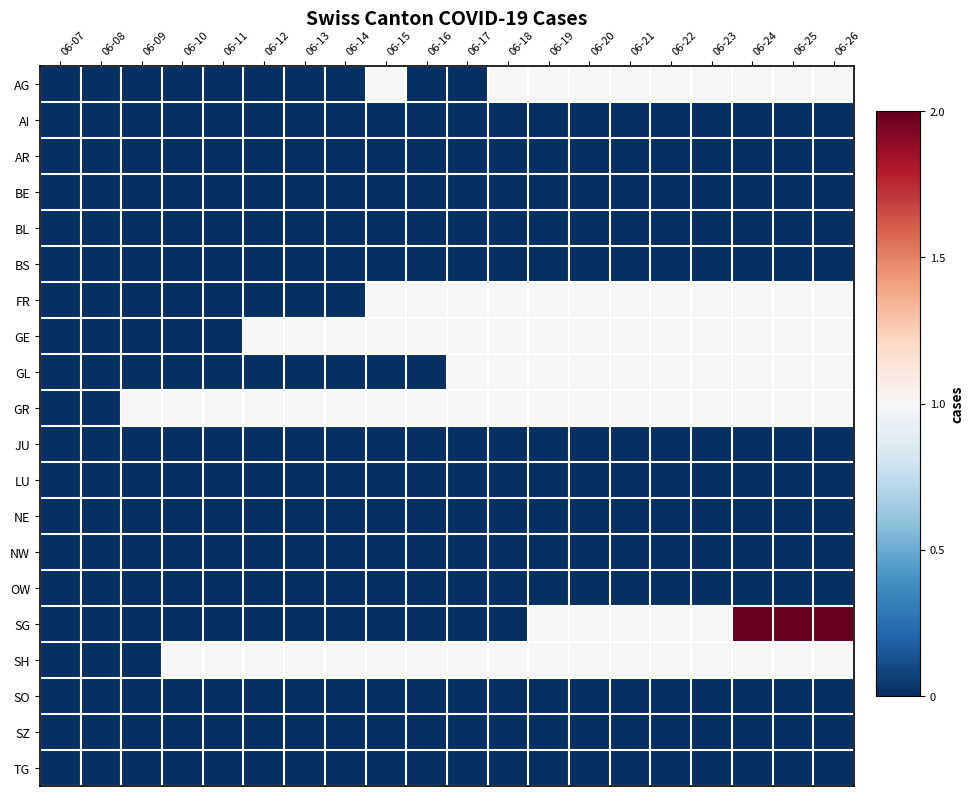

Reading right to left, transcribe all the data shown in this chart.

AG: 06-26=1	06-25=1	06-24=1	06-23=1	06-22=1	06-21=1	06-20=1	06-19=1	06-18=1	06-17=0	06-16=0	06-15=1	06-14=0	06-13=0	06-12=0	06-11=0	06-10=0	06-09=0	06-08=0	06-07=0
AI: 06-26=0	06-25=0	06-24=0	06-23=0	06-22=0	06-21=0	06-20=0	06-19=0	06-18=0	06-17=0	06-16=0	06-15=0	06-14=0	06-13=0	06-12=0	06-11=0	06-10=0	06-09=0	06-08=0	06-07=0
AR: 06-26=0	06-25=0	06-24=0	06-23=0	06-22=0	06-21=0	06-20=0	06-19=0	06-18=0	06-17=0	06-16=0	06-15=0	06-14=0	06-13=0	06-12=0	06-11=0	06-10=0	06-09=0	06-08=0	06-07=0
BE: 06-26=0	06-25=0	06-24=0	06-23=0	06-22=0	06-21=0	06-20=0	06-19=0	06-18=0	06-17=0	06-16=0	06-15=0	06-14=0	06-13=0	06-12=0	06-11=0	06-10=0	06-09=0	06-08=0	06-07=0
BL: 06-26=0	06-25=0	06-24=0	06-23=0	06-22=0	06-21=0	06-20=0	06-19=0	06-18=0	06-17=0	06-16=0	06-15=0	06-14=0	06-13=0	06-12=0	06-11=0	06-10=0	06-09=0	06-08=0	06-07=0
BS: 06-26=0	06-25=0	06-24=0	06-23=0	06-22=0	06-21=0	06-20=0	06-19=0	06-18=0	06-17=0	06-16=0	06-15=0	06-14=0	06-13=0	06-12=0	06-11=0	06-10=0	06-09=0	06-08=0	06-07=0
FR: 06-26=1	06-25=1	06-24=1	06-23=1	06-22=1	06-21=1	06-20=1	06-19=1	06-18=1	06-17=1	06-16=1	06-15=1	06-14=0	06-13=0	06-12=0	06-11=0	06-10=0	06-09=0	06-08=0	06-07=0
GE: 06-26=1	06-25=1	06-24=1	06-23=1	06-22=1	06-21=1	06-20=1	06-19=1	06-18=1	06-17=1	06-16=1	06-15=1	06-14=1	06-13=1	06-12=1	06-11=0	06-10=0	06-09=0	06-08=0	06-07=0
GL: 06-26=1	06-25=1	06-24=1	06-23=1	06-22=1	06-21=1	06-20=1	06-19=1	06-18=1	06-17=1	06-16=0	06-15=0	06-14=0	06-13=0	06-12=0	06-11=0	06-10=0	06-09=0	06-08=0	06-07=0
GR: 06-26=1	06-25=1	06-24=1	06-23=1	06-22=1	06-21=1	06-20=1	06-19=1	06-18=1	06-17=1	06-16=1	06-15=1	06-14=1	06-13=1	06-12=1	06-11=1	06-10=1	06-09=1	06-08=0	06-07=0
JU: 06-26=0	06-25=0	06-24=0	06-23=0	06-22=0	06-21=0	06-20=0	06-19=0	06-18=0	06-17=0	06-16=0	06-15=0	06-14=0	06-13=0	06-12=0	06-11=0	06-10=0	06-09=0	06-08=0	06-07=0
LU: 06-26=0	06-25=0	06-24=0	06-23=0	06-22=0	06-21=0	06-20=0	06-19=0	06-18=0	06-17=0	06-16=0	06-15=0	06-14=0	06-13=0	06-12=0	06-11=0	06-10=0	06-09=0	06-08=0	06-07=0
NE: 06-26=0	06-25=0	06-24=0	06-23=0	06-22=0	06-21=0	06-20=0	06-19=0	06-18=0	06-17=0	06-16=0	06-15=0	06-14=0	06-13=0	06-12=0	06-11=0	06-10=0	06-09=0	06-08=0	06-07=0
NW: 06-26=0	06-25=0	06-24=0	06-23=0	06-22=0	06-21=0	06-20=0	06-19=0	06-18=0	06-17=0	06-16=0	06-15=0	06-14=0	06-13=0	06-12=0	06-11=0	06-10=0	06-09=0	06-08=0	06-07=0
OW: 06-26=0	06-25=0	06-24=0	06-23=0	06-22=0	06-21=0	06-20=0	06-19=0	06-18=0	06-17=0	06-16=0	06-15=0	06-14=0	06-13=0	06-12=0	06-11=0	06-10=0	06-09=0	06-08=0	06-07=0
SG: 06-26=2	06-25=2	06-24=2	06-23=1	06-22=1	06-21=1	06-20=1	06-19=1	06-18=0	06-17=0	06-16=0	06-15=0	06-14=0	06-13=0	06-12=0	06-11=0	06-10=0	06-09=0	06-08=0	06-07=0
SH: 06-26=1	06-25=1	06-24=1	06-23=1	06-22=1	06-21=1	06-20=1	06-19=1	06-18=1	06-17=1	06-16=1	06-15=1	06-14=1	06-13=1	06-12=1	06-11=1	06-10=1	06-09=0	06-08=0	06-07=0
SO: 06-26=0	06-25=0	06-24=0	06-23=0	06-22=0	06-21=0	06-20=0	06-19=0	06-18=0	06-17=0	06-16=0	06-15=0	06-14=0	06-13=0	06-12=0	06-11=0	06-10=0	06-09=0	06-08=0	06-07=0
SZ: 06-26=0	06-25=0	06-24=0	06-23=0	06-22=0	06-21=0	06-20=0	06-19=0	06-18=0	06-17=0	06-16=0	06-15=0	06-14=0	06-13=0	06-12=0	06-11=0	06-10=0	06-09=0	06-08=0	06-07=0
TG: 06-26=0	06-25=0	06-24=0	06-23=0	06-22=0	06-21=0	06-20=0	06-19=0	06-18=0	06-17=0	06-16=0	06-15=0	06-14=0	06-13=0	06-12=0	06-11=0	06-10=0	06-09=0	06-08=0	06-07=0